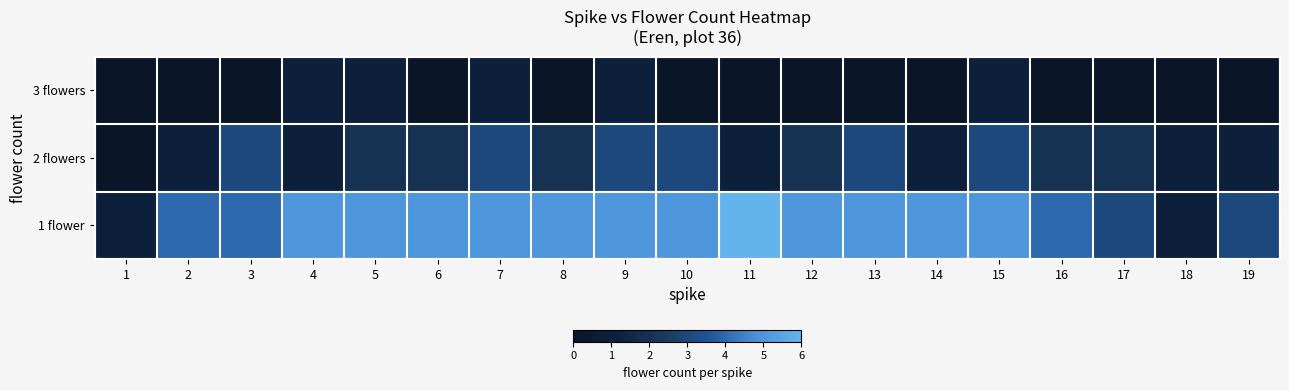

At which category is the sum across all series the highest?

7